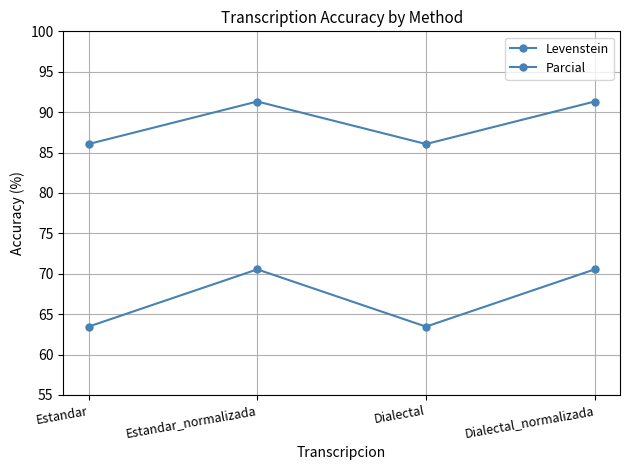

Reading right to left, transcribe all the data shown in this chart.

Levenstein: Dialectal_normalizada=70.5	Dialectal=63.5	Estandar_normalizada=70.5	Estandar=63.5
Parcial: Dialectal_normalizada=91.3	Dialectal=86.1	Estandar_normalizada=91.3	Estandar=86.1